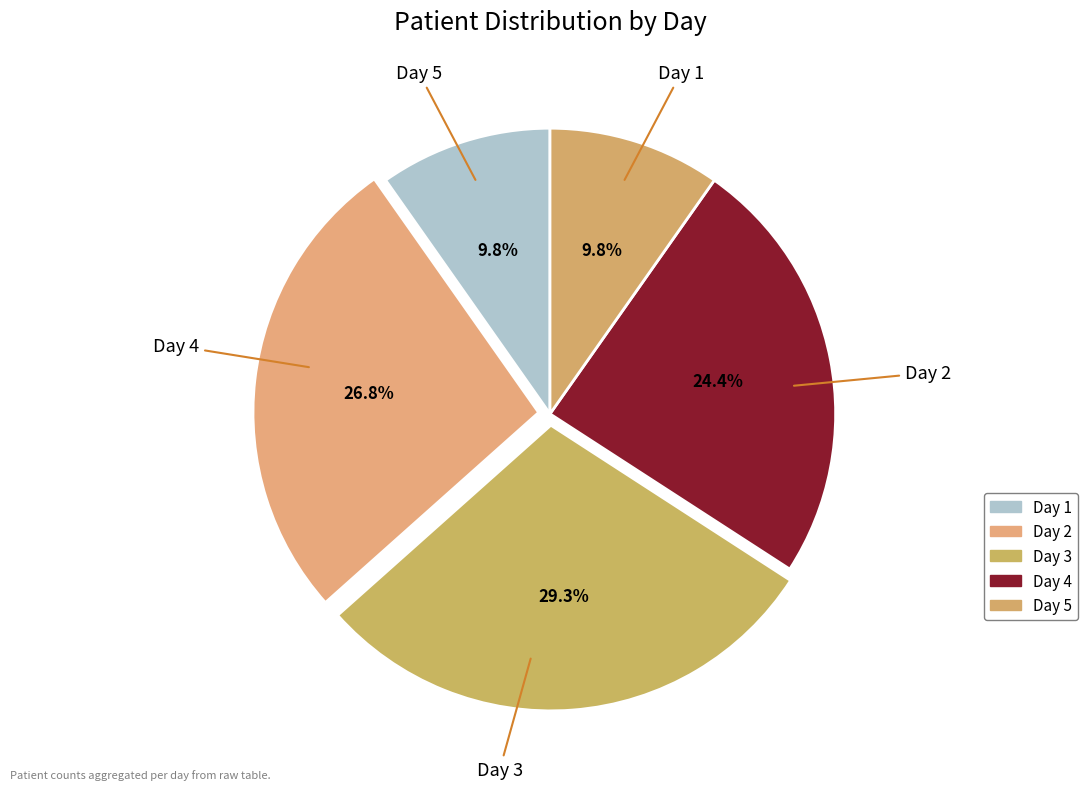

Which slice is the smallest?

Day 1